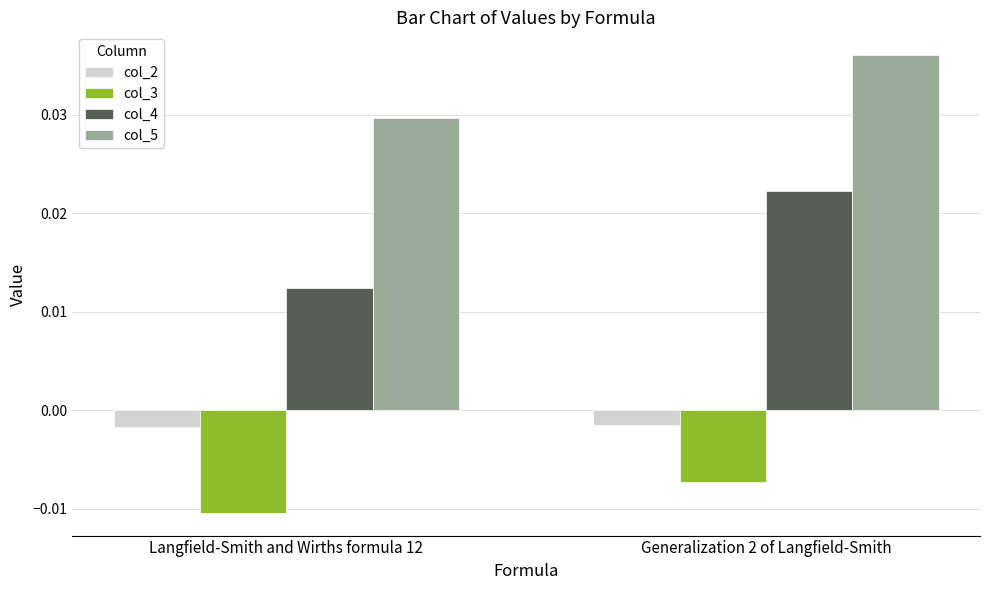

Which category has the highest value in the col_5 series?

Generalization 2 of Langfield-Smith